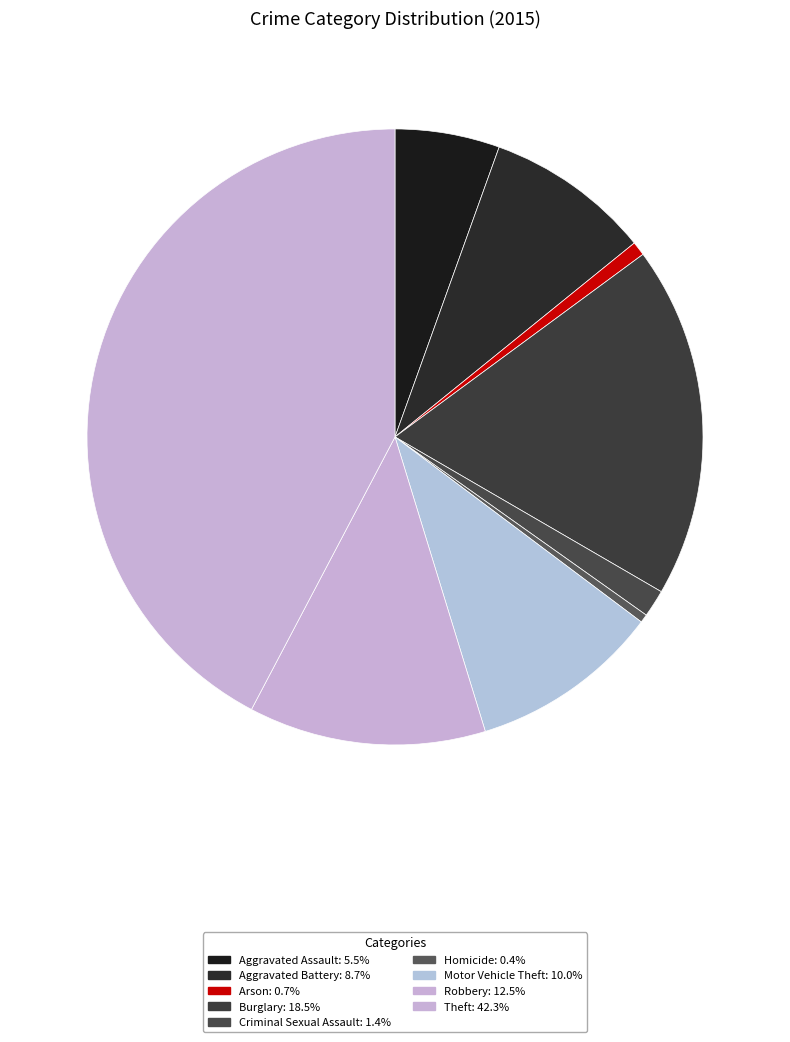

Count the number of slices in the pie.

9